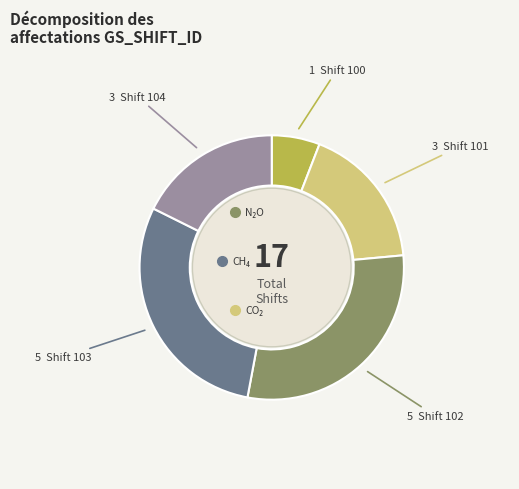

Is there a majority slice in this chart?

No